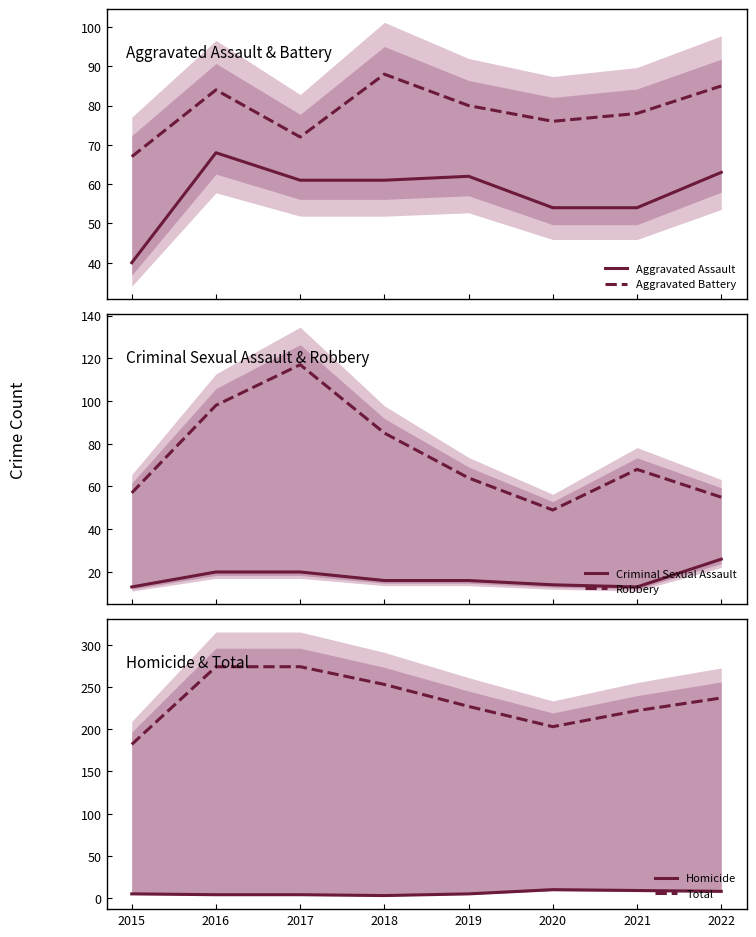

What is the value of the Criminal Sexual Assault point at the 2nd from the left?

20